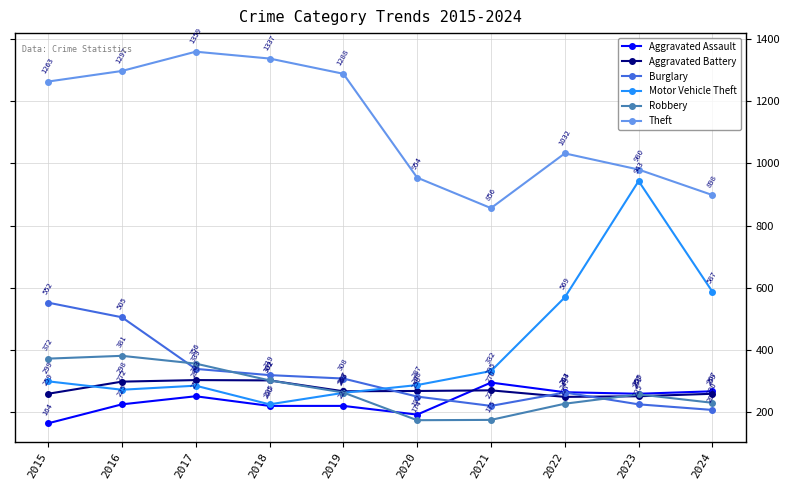

What is the difference between the second highest and minimum values in the Aggravated Battery series?

53